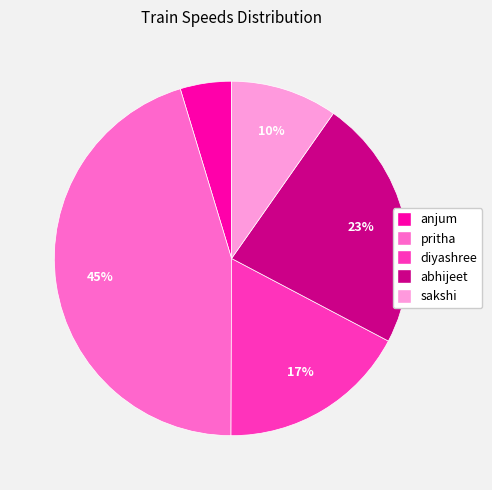

Which category has the biggest portion of the pie?

pritha